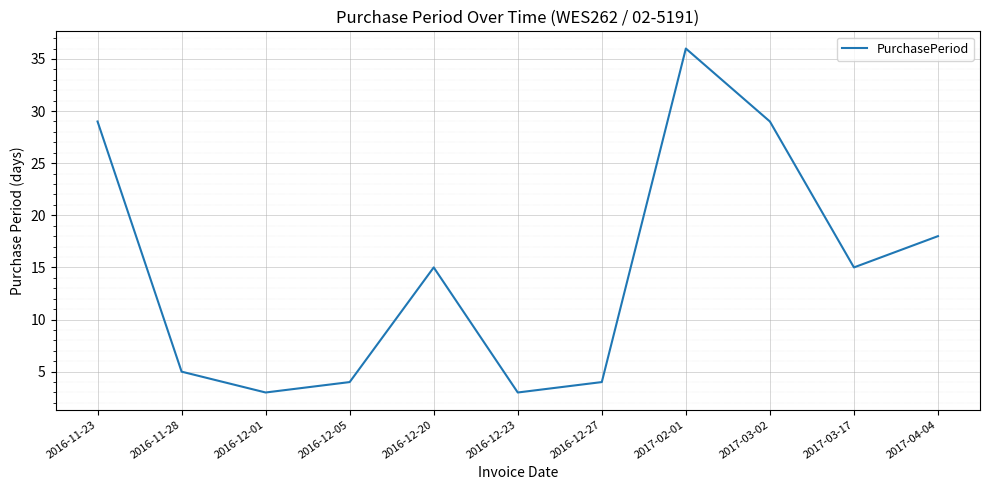

The chart shows a value of 5 at 2016-11-28. True or false?

True